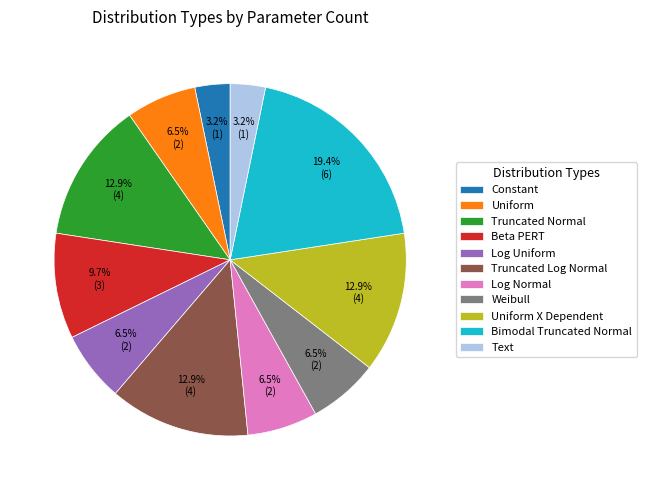

To the nearest percent, what portion does Uniform X Dependent represent?

13%